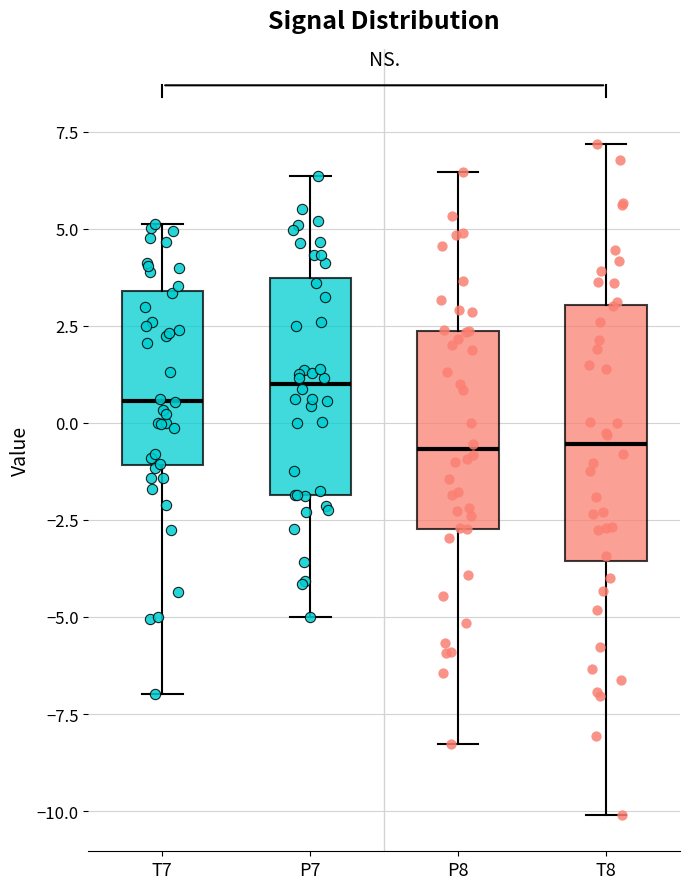

Reading left to right, read every box against the y-axis: the position of its median line, the range the box covers, and the ends of its whiskers. The values are not printed on the chart, so give them approximately, as read against the axis.

T7: median 0.5, box -1.0 to 3.5, whiskers -7.0 to 5.0
P7: median 1.0, box -2.0 to 3.5, whiskers -5.0 to 6.5
P8: median -0.5, box -2.5 to 2.5, whiskers -8.5 to 6.5
T8: median -0.5, box -3.5 to 3.0, whiskers -10.0 to 7.0